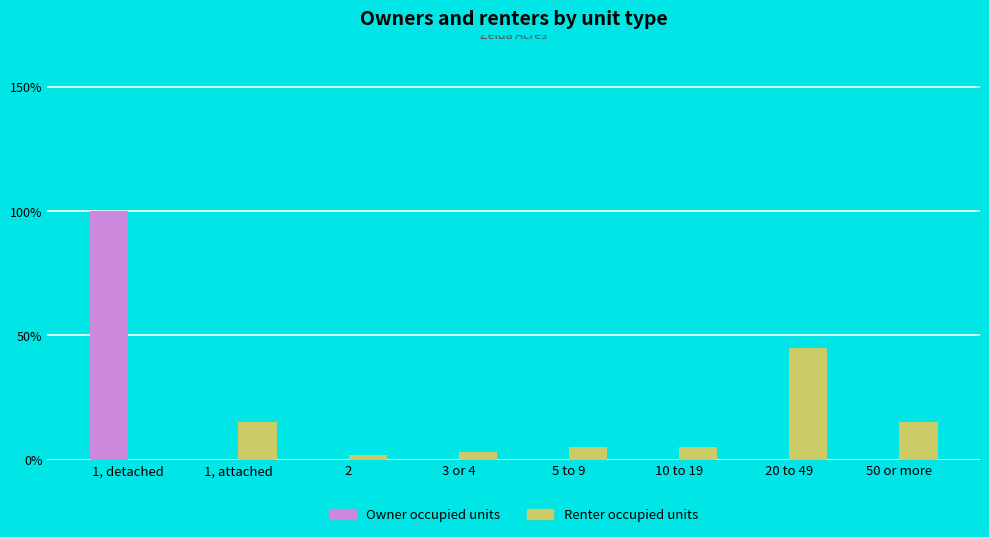

The Owner occupied units series shows 0 at 20 to 49. True or false?

True